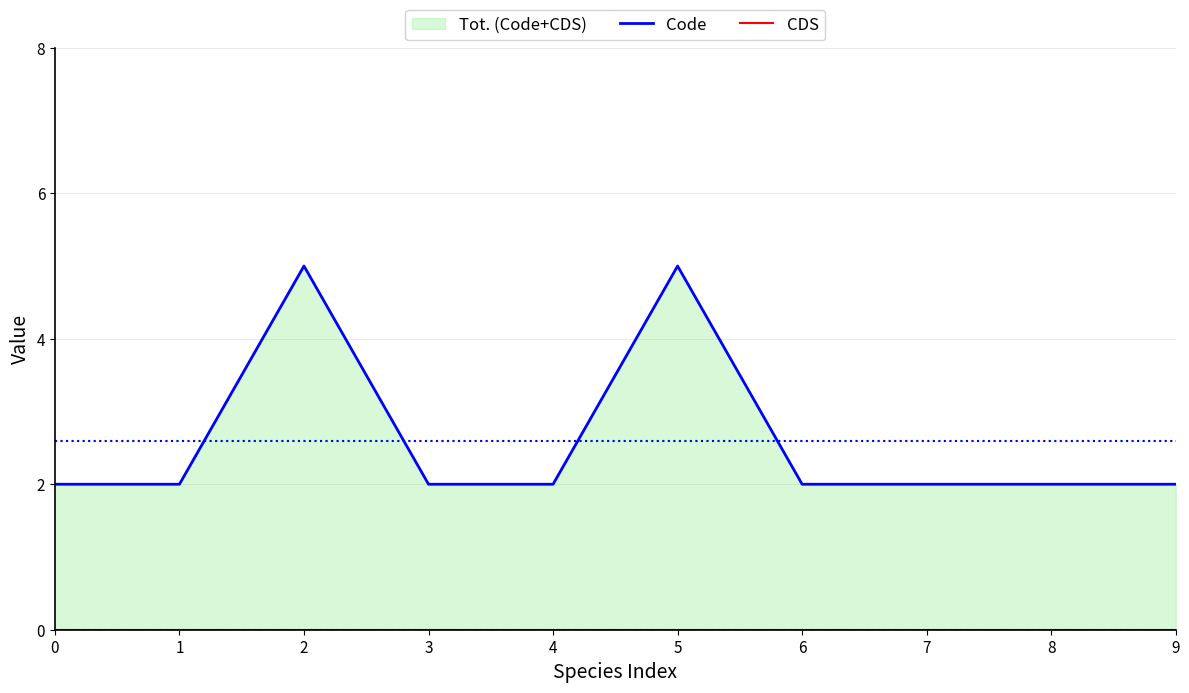

Which series has the largest total across all categories?

Code